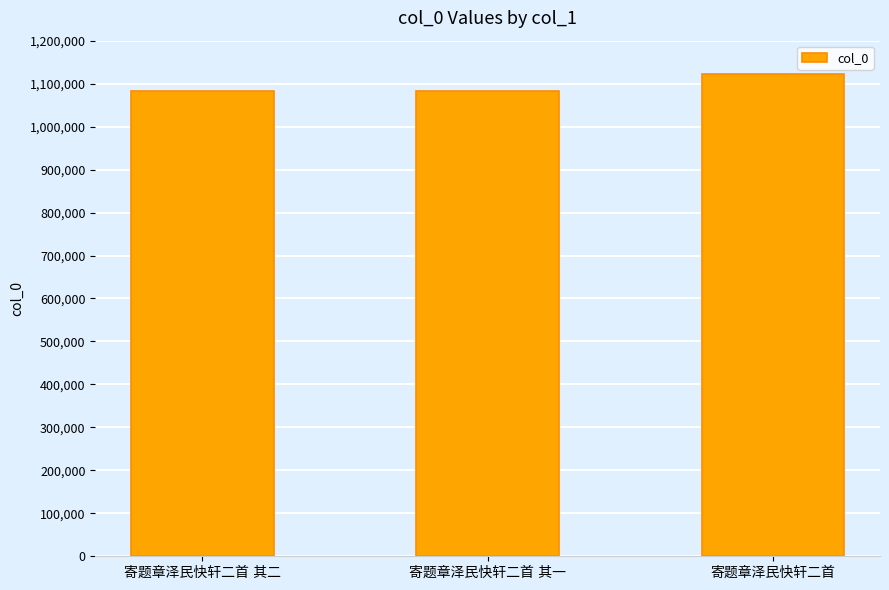

Count the number of categories in the chart.

3